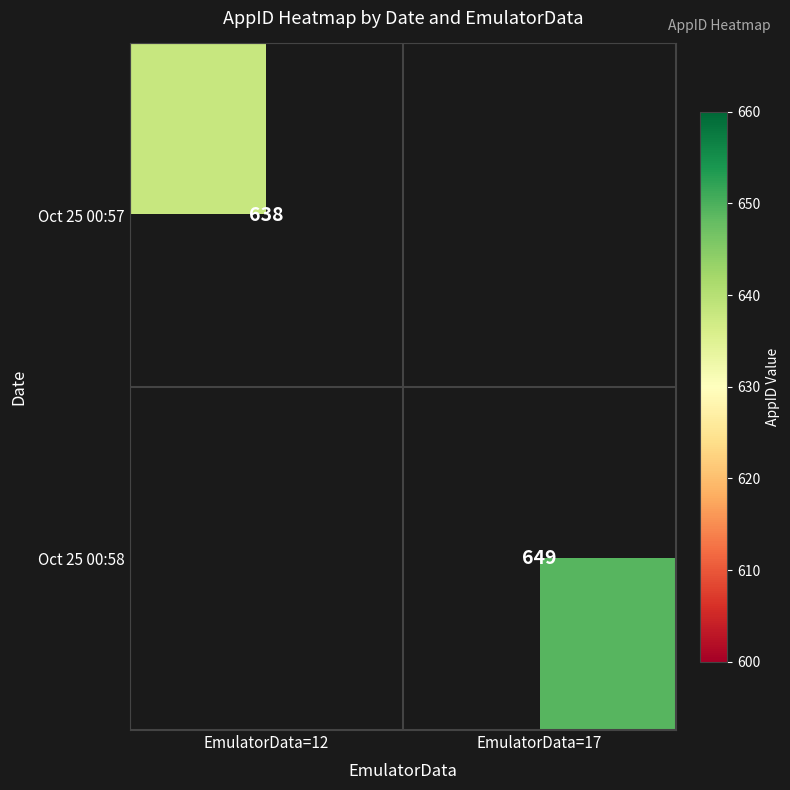

The value of Oct 25 00:57 at EmulatorData=12 is 638. True or false?

True